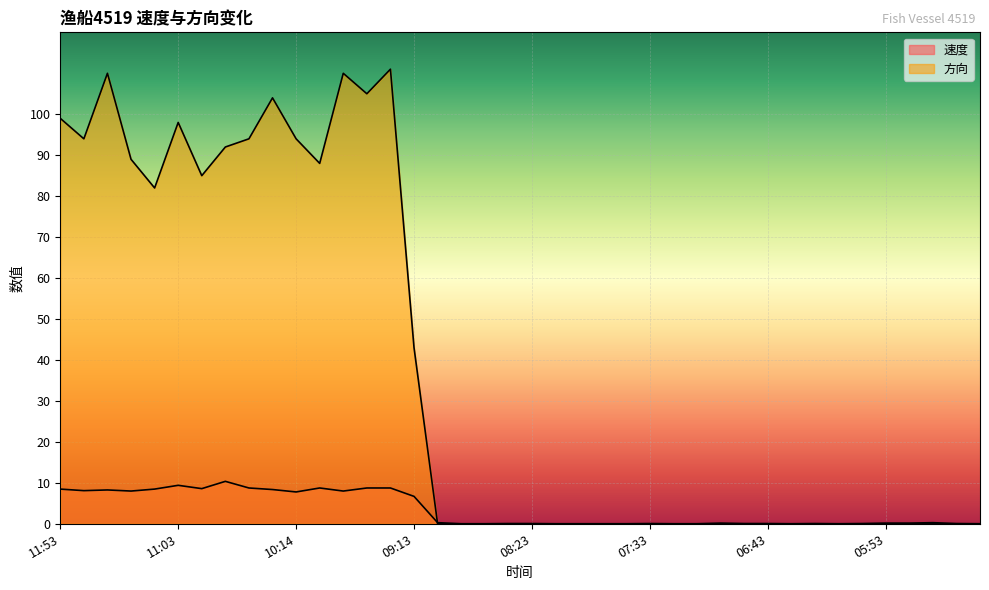

What position from the left is 06:53?

30